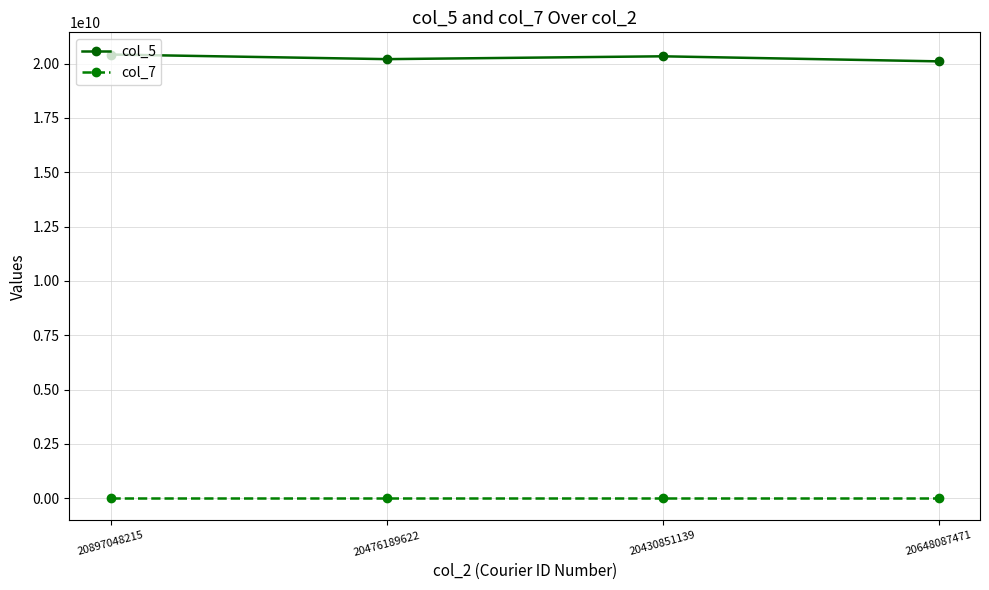

The value of col_5 at 20897048215 is 27151132721. True or false?

False